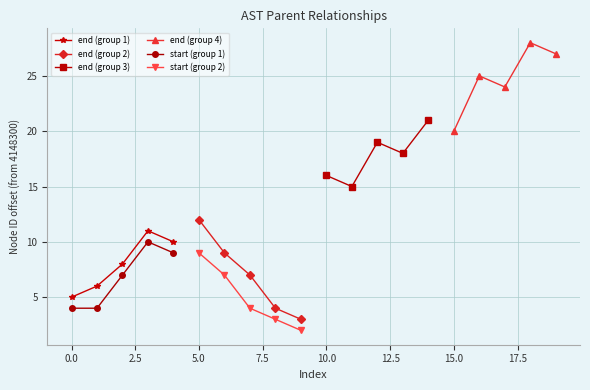

What are all the series names shown in the legend?

end (group 1), end (group 2), end (group 3), end (group 4), start (group 1), start (group 2)